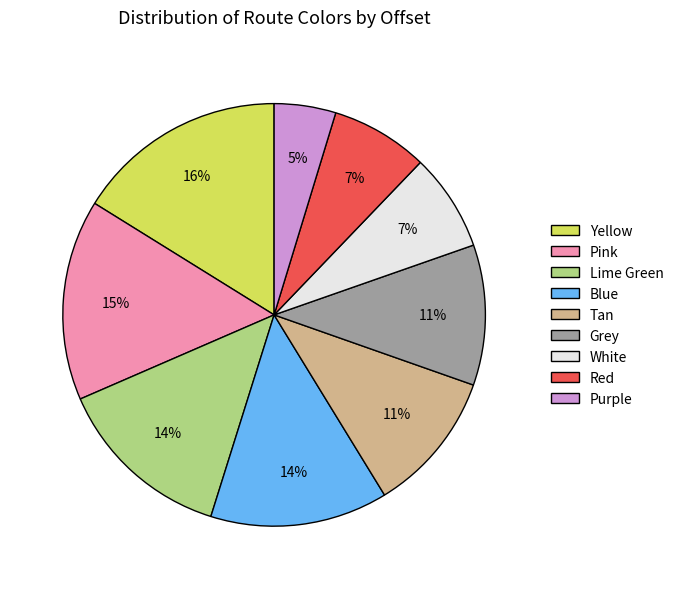

To the nearest percent, what is the combined percentage of Red and Purple?

12%